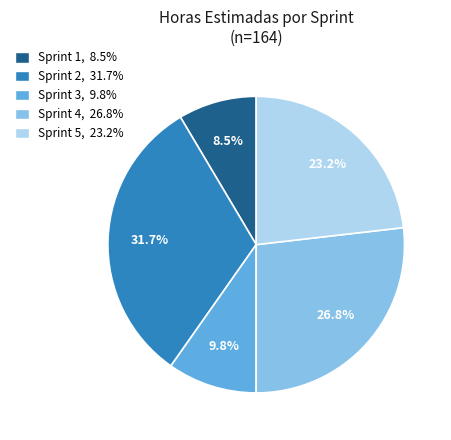

Which has a higher value, Sprint 1 or Sprint 4?

Sprint 4